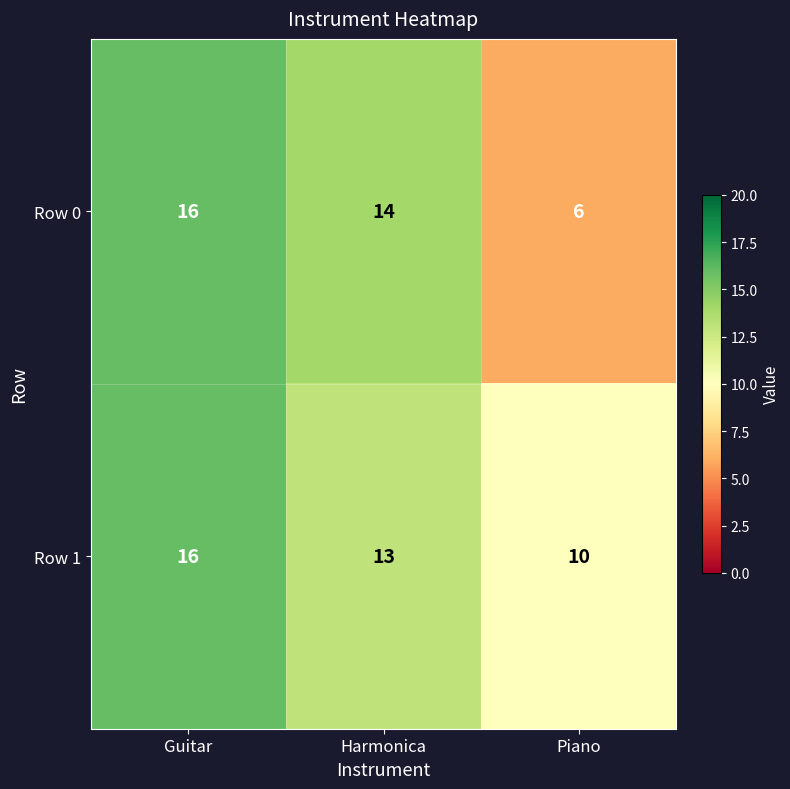

Reading left to right, extract all data points from this chart.

Row 0: 16	14	6
Row 1: 16	13	10